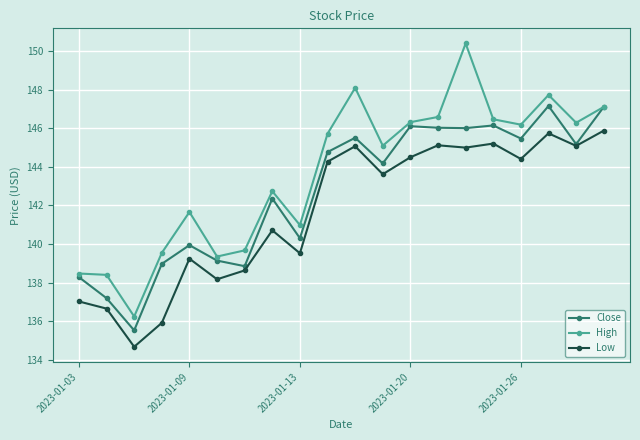

What is the lowest value of the Close series?

135.5